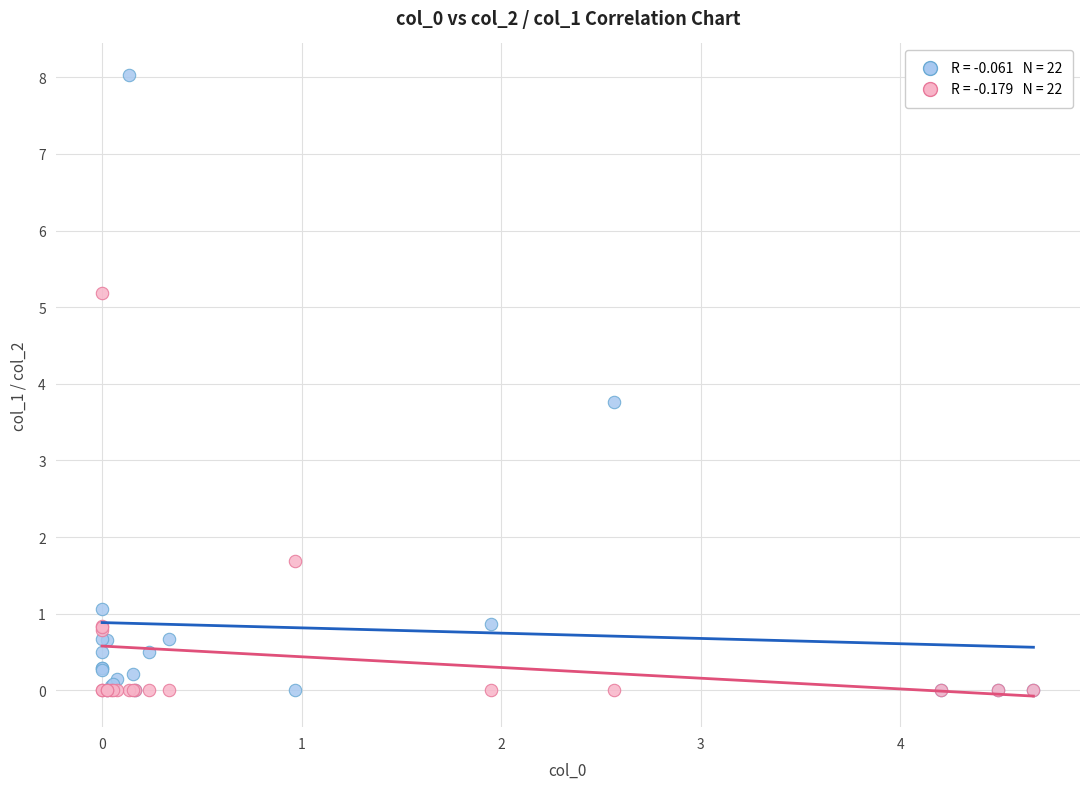

Across all series, what Y value is closest to 4?

3.8